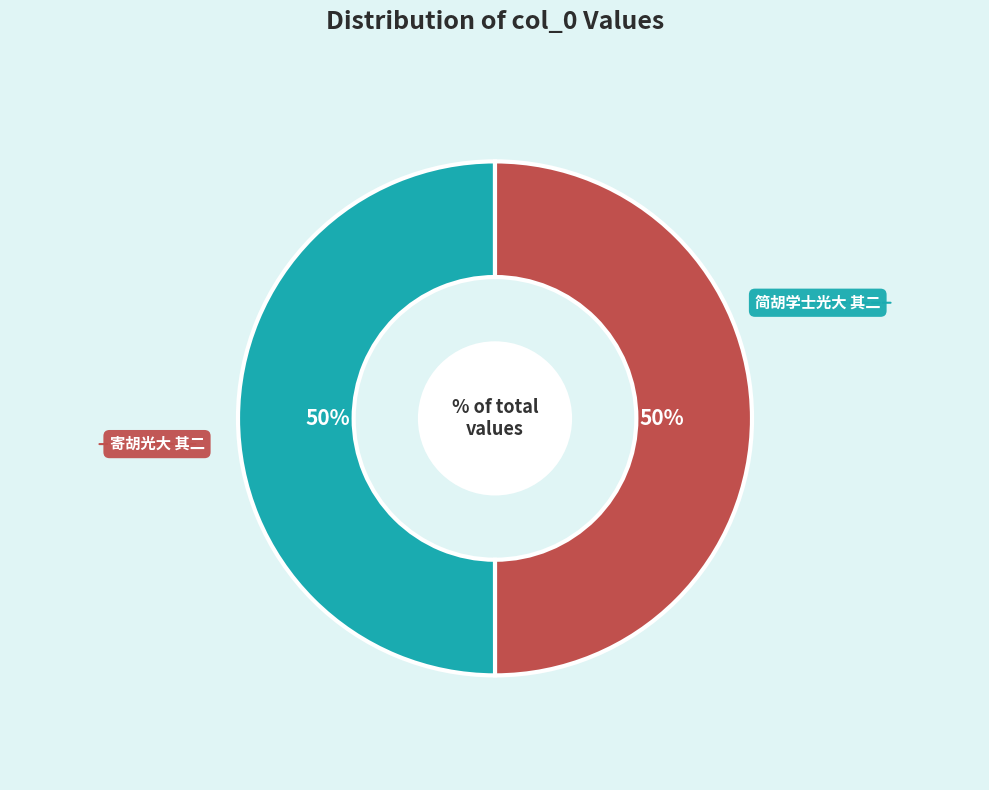

What is the ratio of the value at 寄胡光大 其二 to the value at 简胡学士光大 其二?

1.0